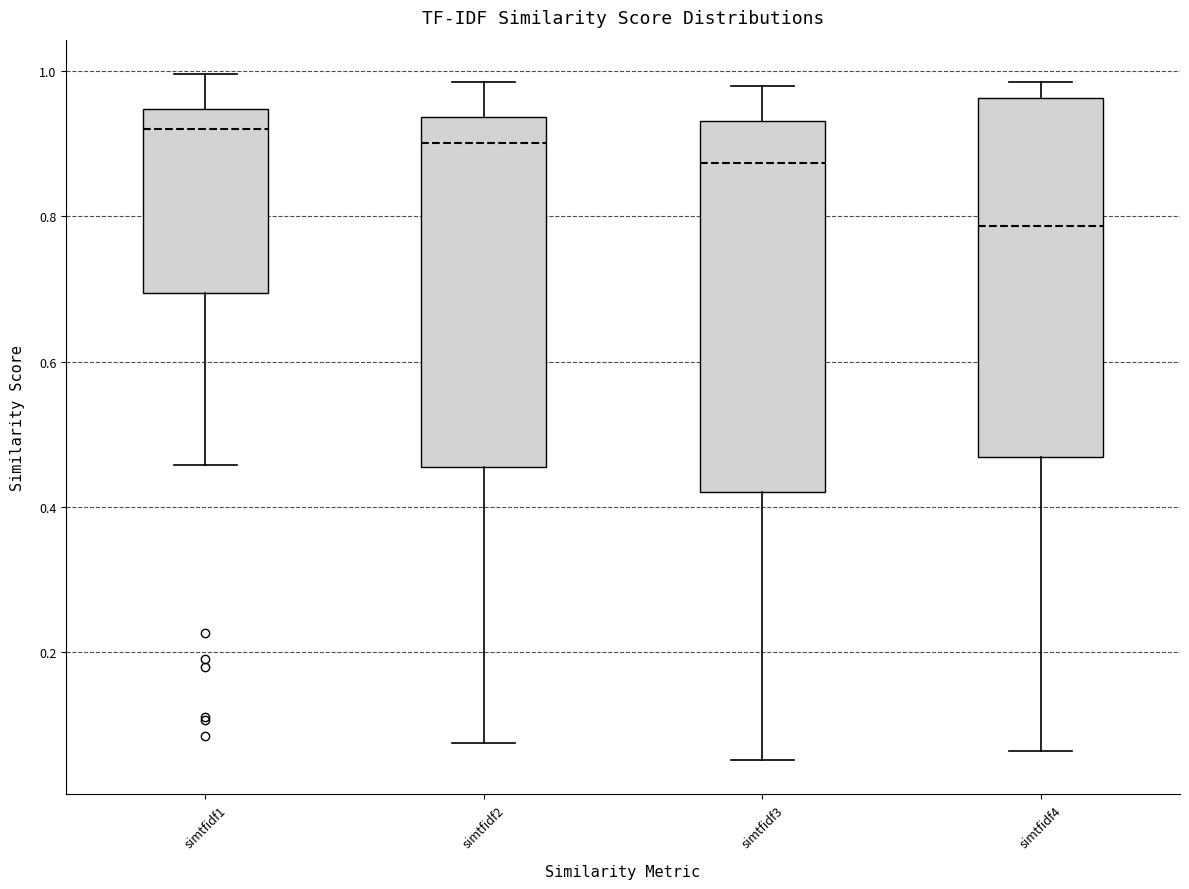

Reading left to right, transcribe this box plot: for each box, give where its median line is, the range the box spans, and where its two whiskers end, as read against the y-axis. The values are not printed on the chart, so give them approximately, as read against the axis.

simtfidf1: median 0.92, box 0.70 to 0.94, whiskers 0.46 to 1.00
simtfidf2: median 0.90, box 0.46 to 0.94, whiskers 0.08 to 0.98
simtfidf3: median 0.88, box 0.42 to 0.94, whiskers 0.06 to 0.98
simtfidf4: median 0.78, box 0.46 to 0.96, whiskers 0.06 to 0.98